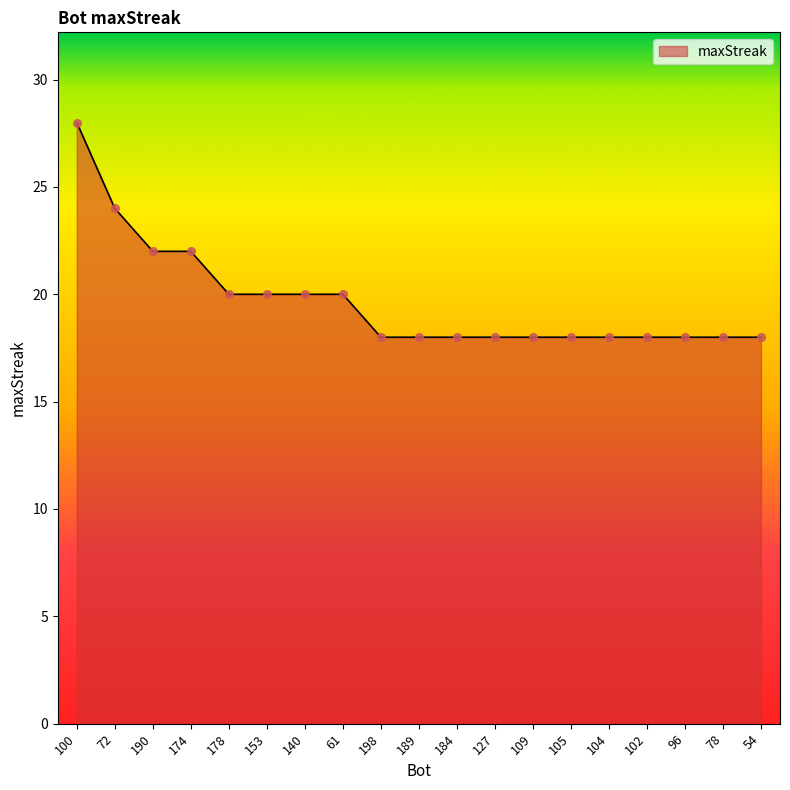

What is the ratio of the value at 104 to the value at 96?

1.0